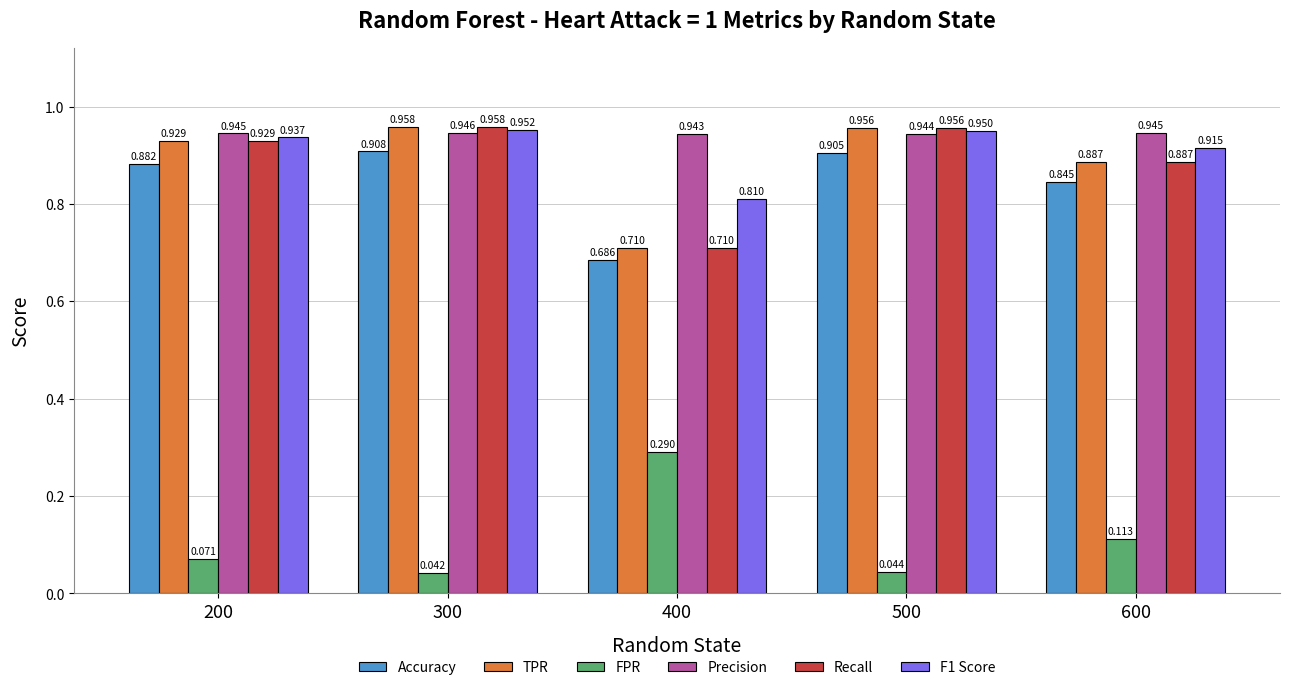

Is the value of Precision at 400 greater than the value of TPR at 500?

No